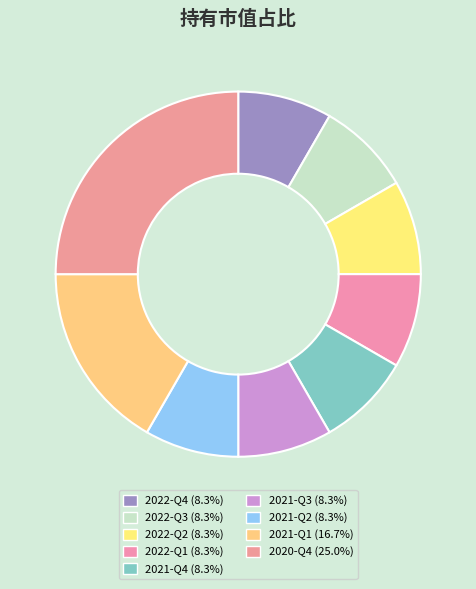

True or false: 2022-Q3 accounts for 8% of the total.

True